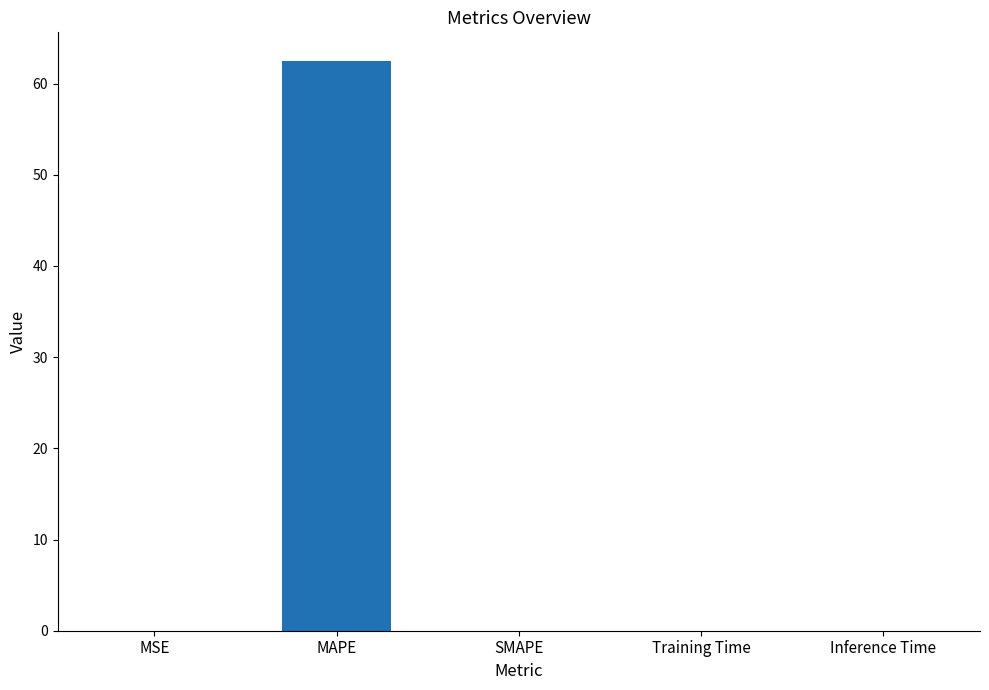

Which has a higher value, Inference Time or MAPE?

MAPE